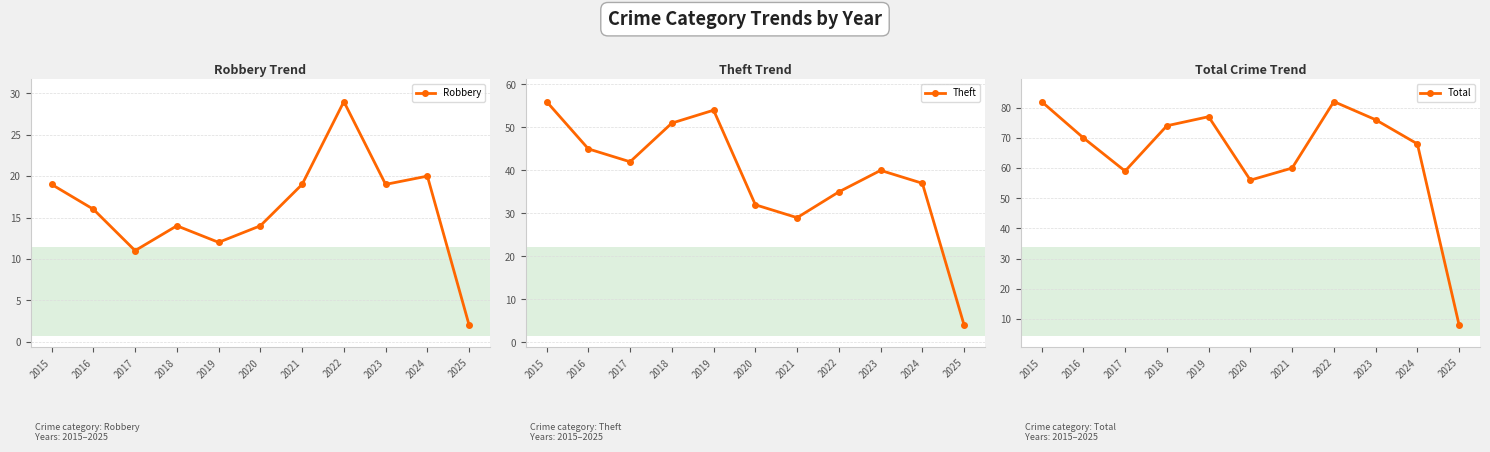

Rank the series by their maximum value, from highest to lowest.

Total, Theft, Robbery